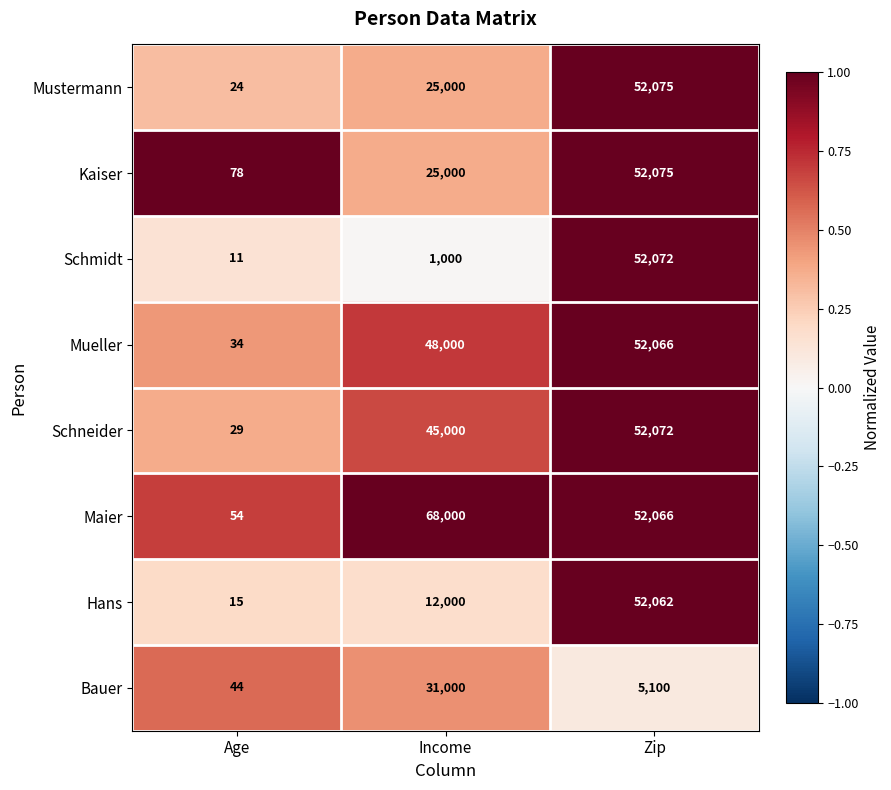

How many Kaiser values are between 78 and 52075?

3